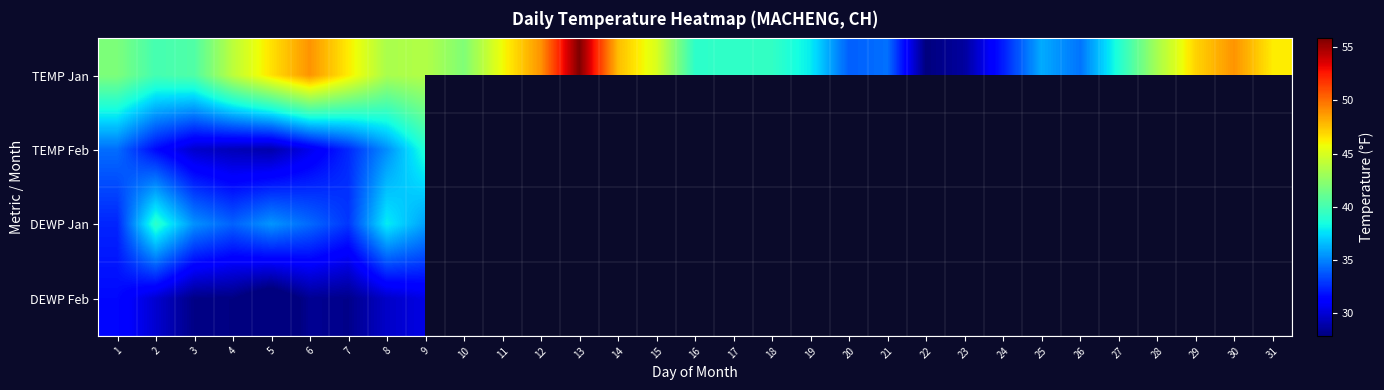

Which has a higher value, 26 or 16?

16